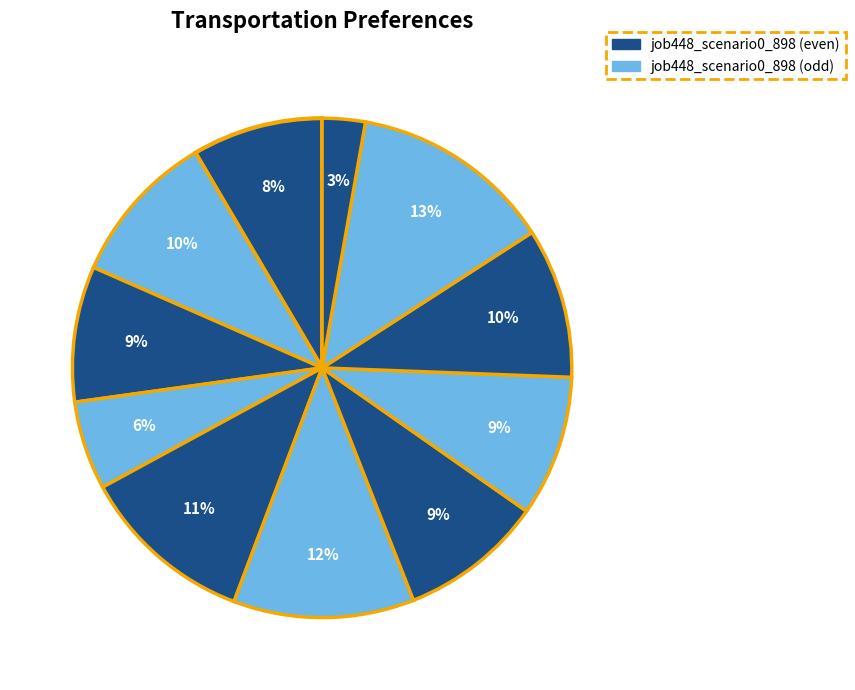

How many slices are in this pie chart?

11